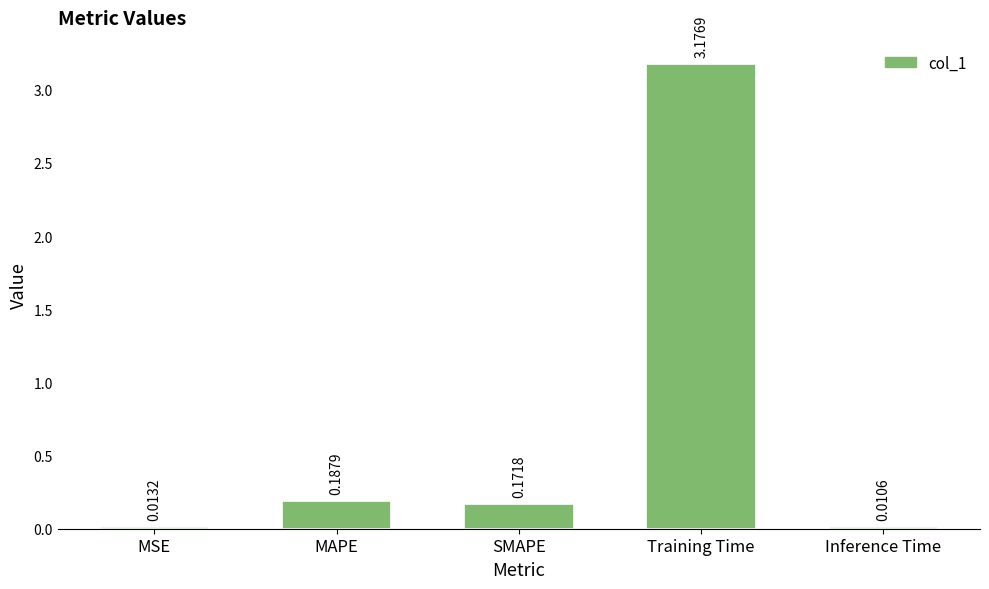

Where is the data nearest to the value 1?

MAPE